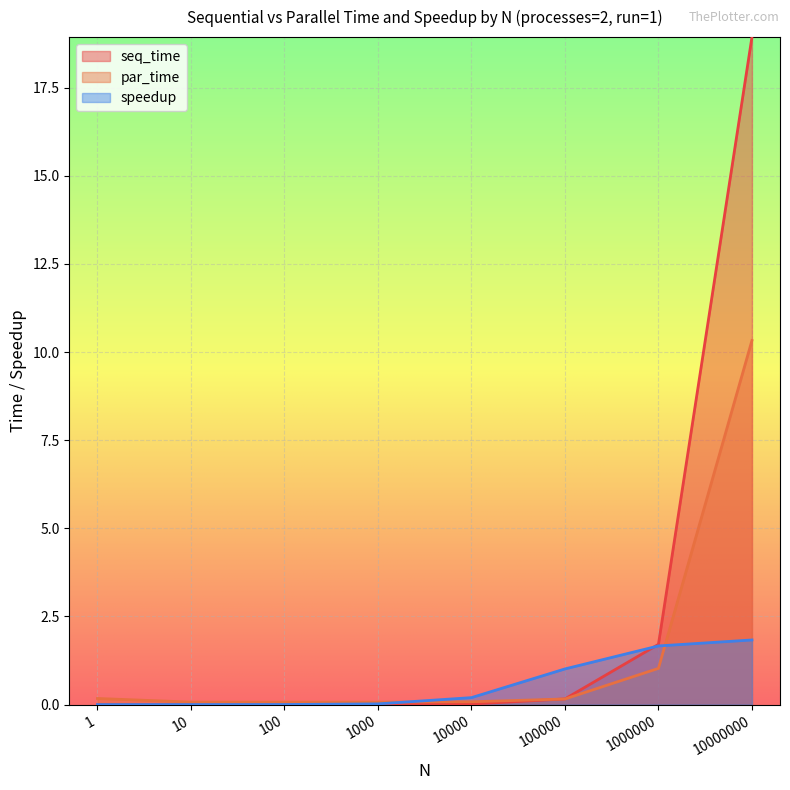

How many lines are shown in the chart?

3